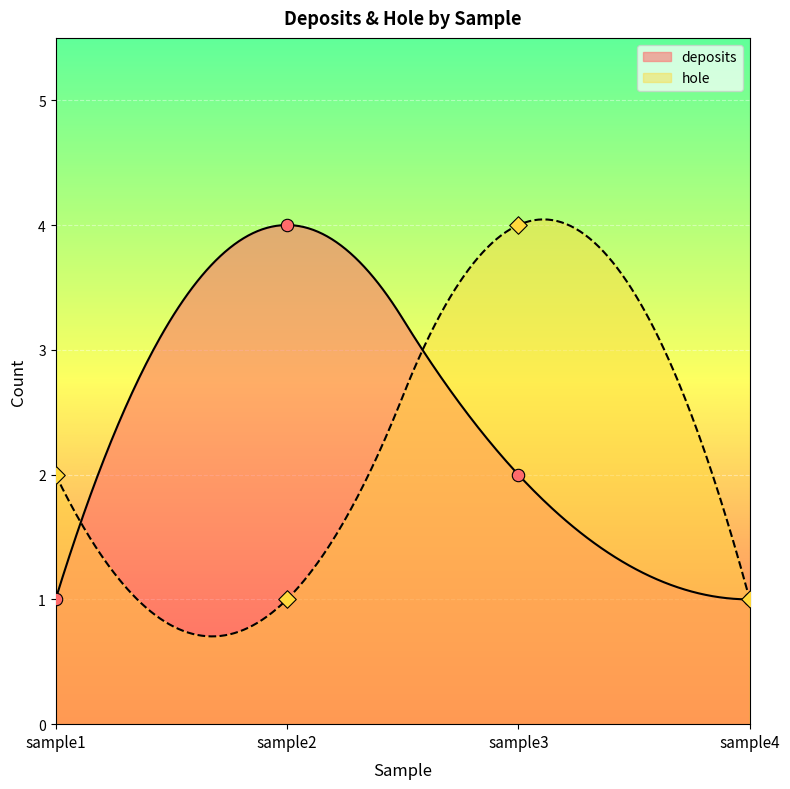

At how many categories does at least one series exceed 2?

2